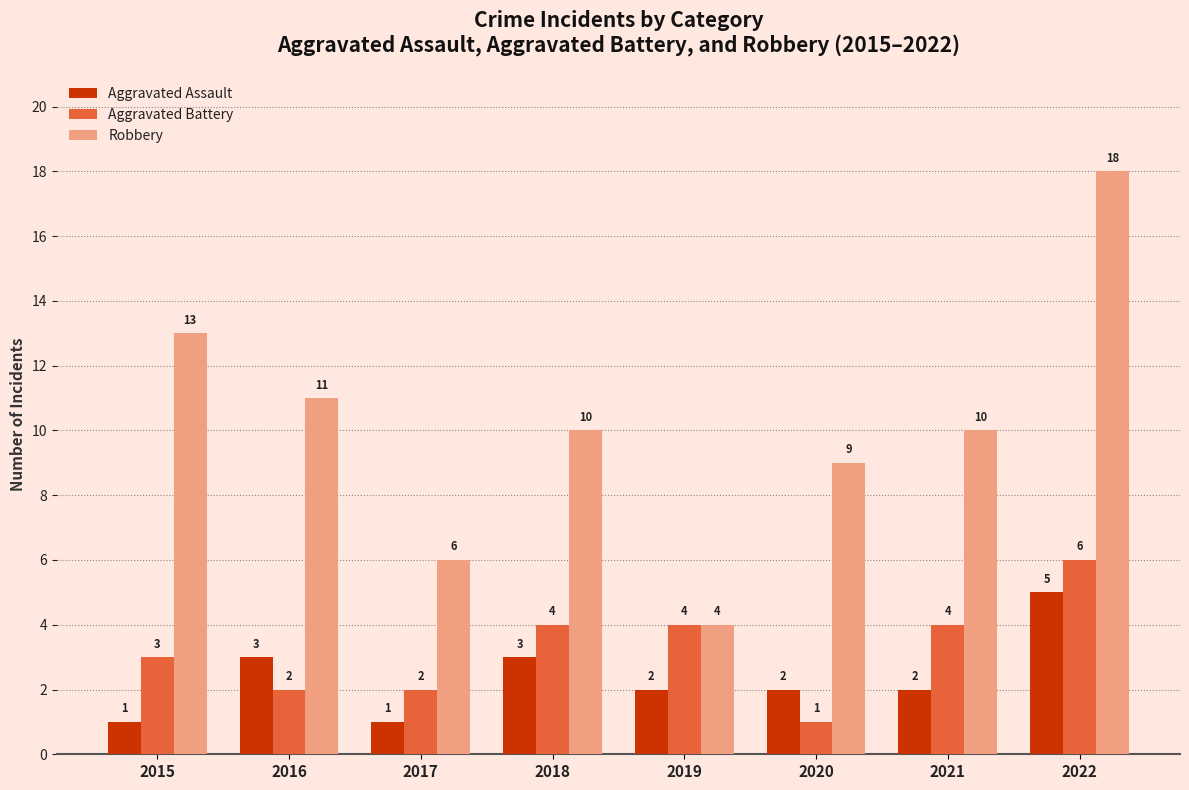

Count the Aggravated Assault values in the range 2 to 3.

5